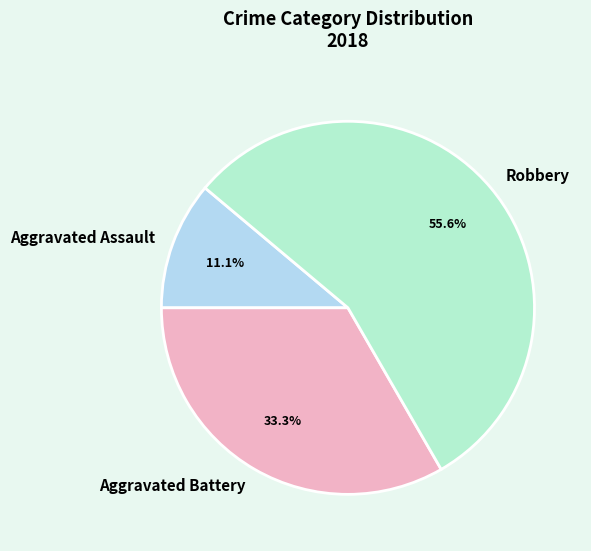

Which category accounts for the majority?

Robbery